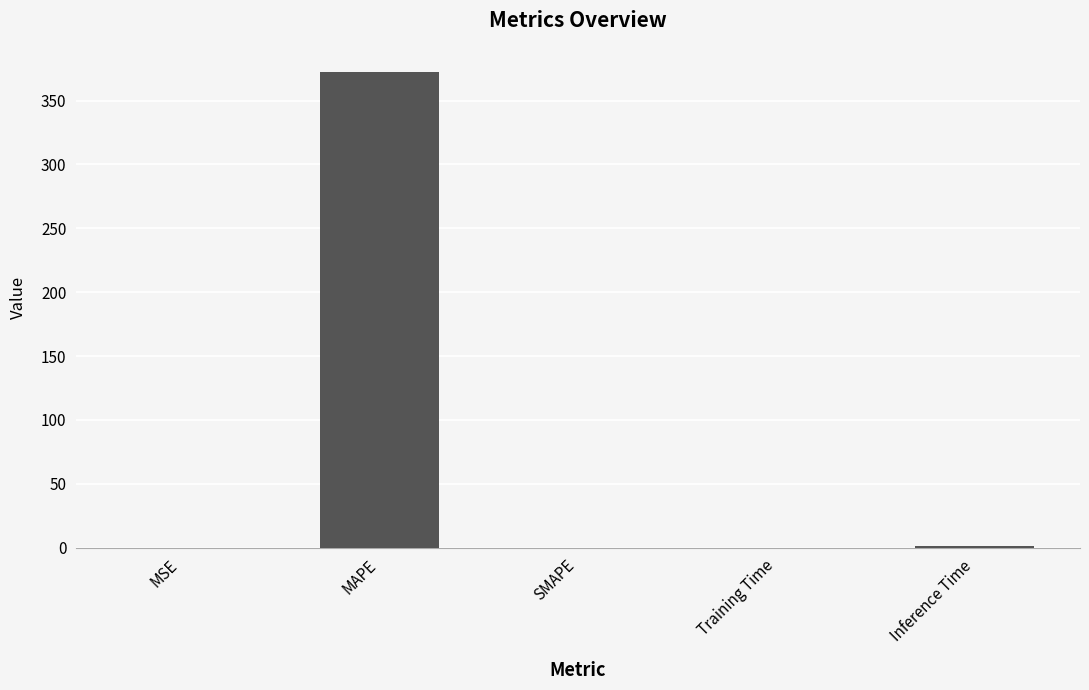

What is the sum of the values at MSE and Training Time?

0.1